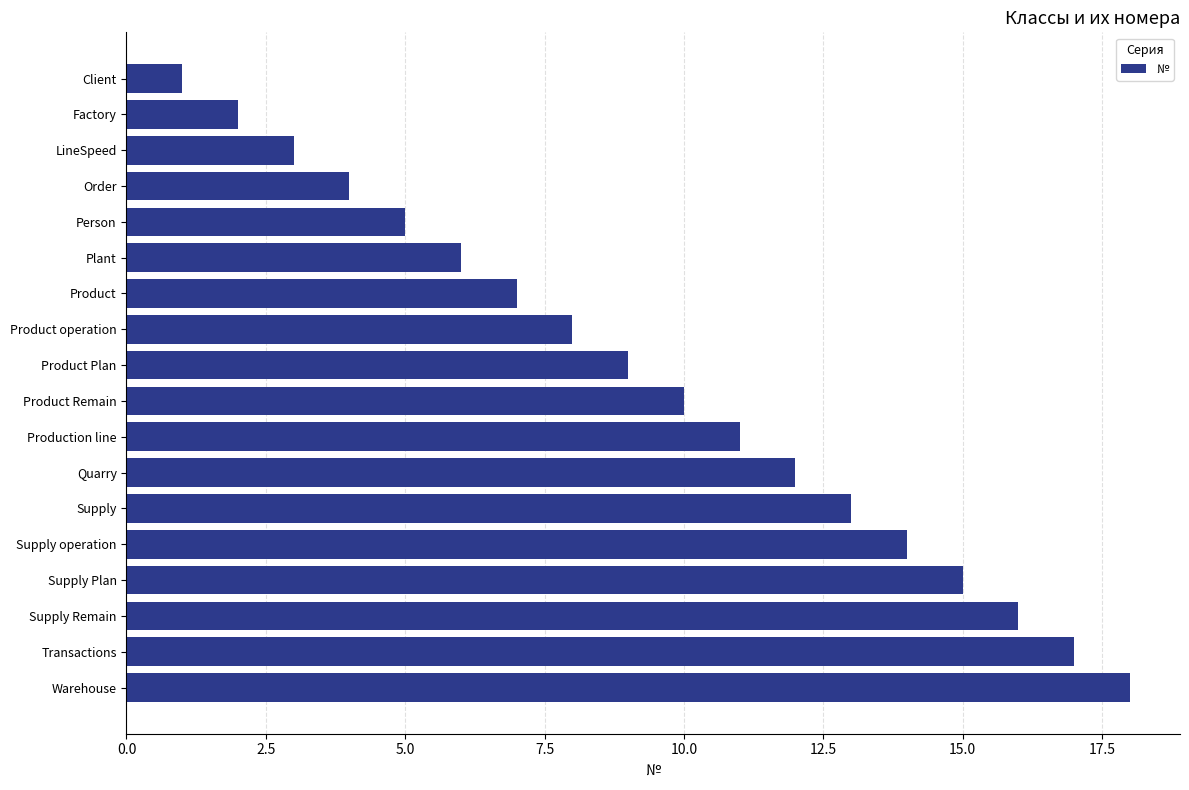

What is the difference between the maximum and second lowest values?

16